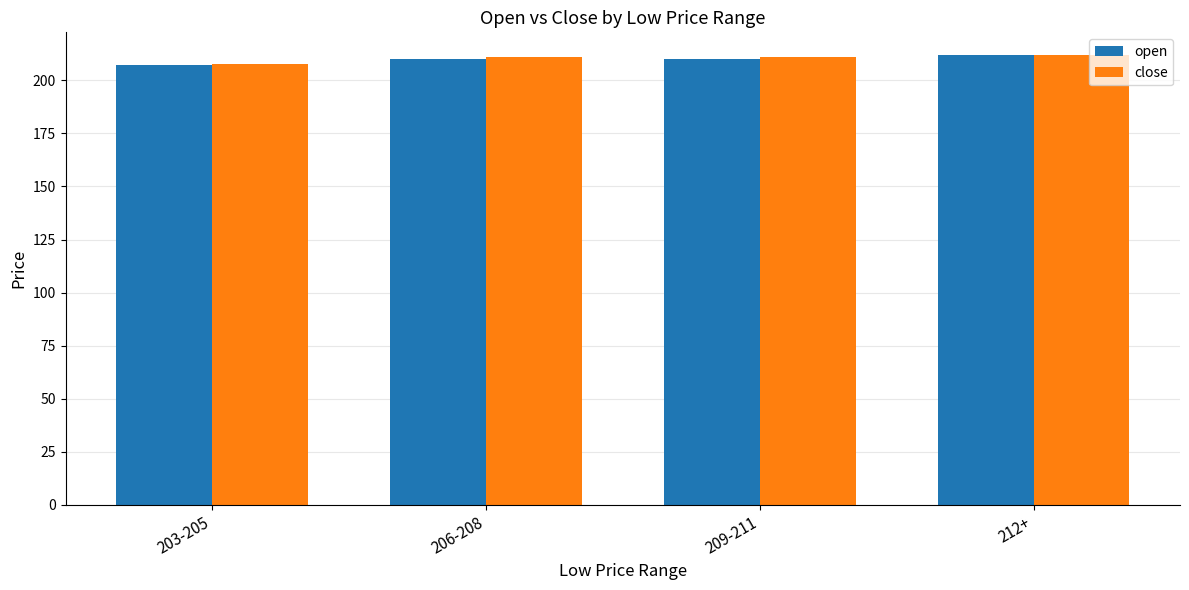

Is it true that close equals 293.1 at 206-208?

False